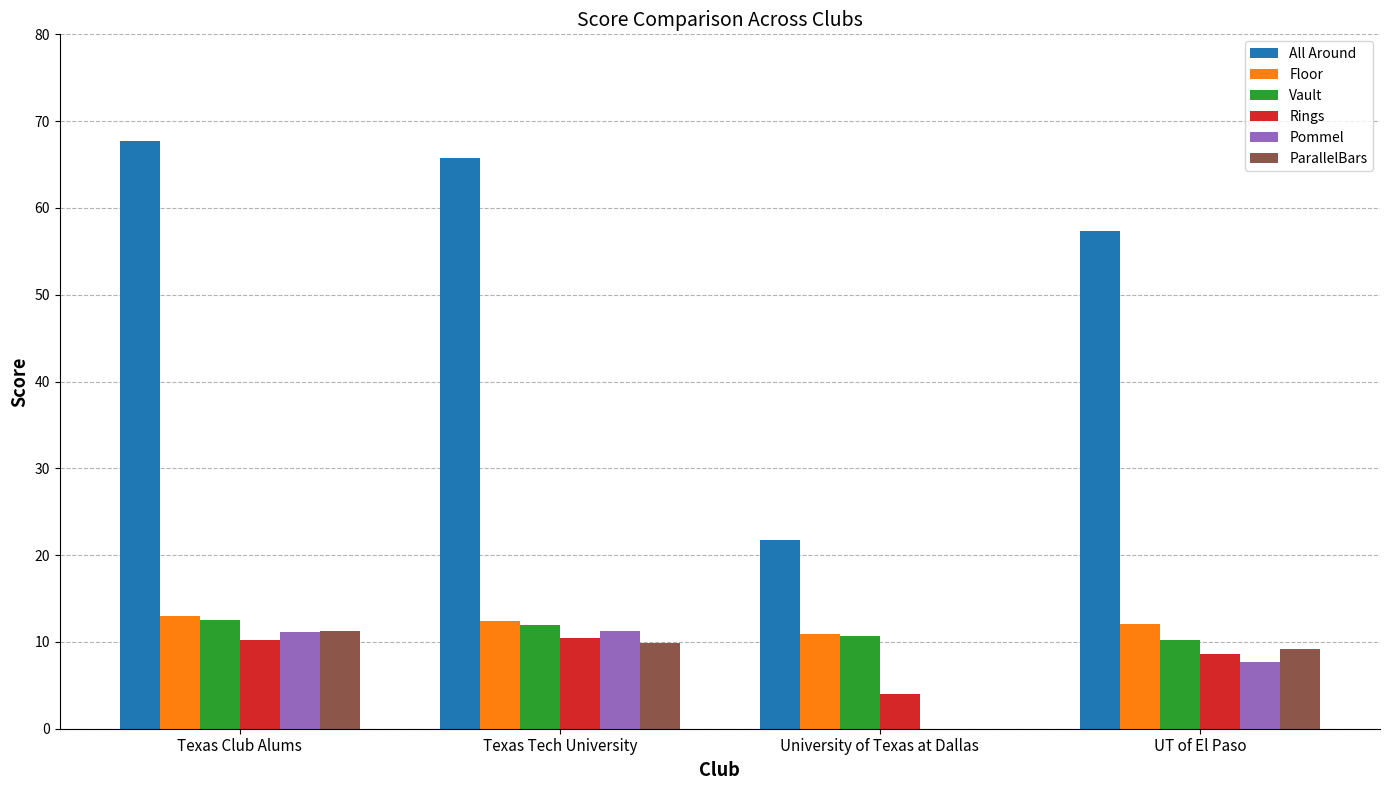

Which series has the largest total across all categories?

All Around